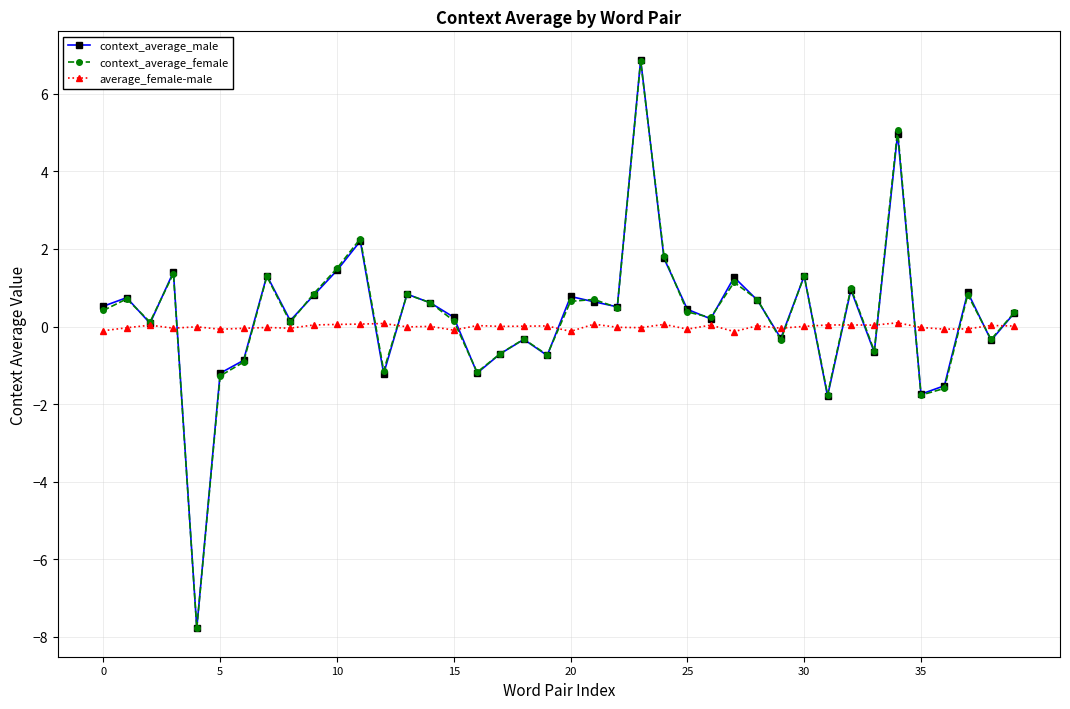

What is the value of the context_average_male point at the 13th from the left?

-1.2